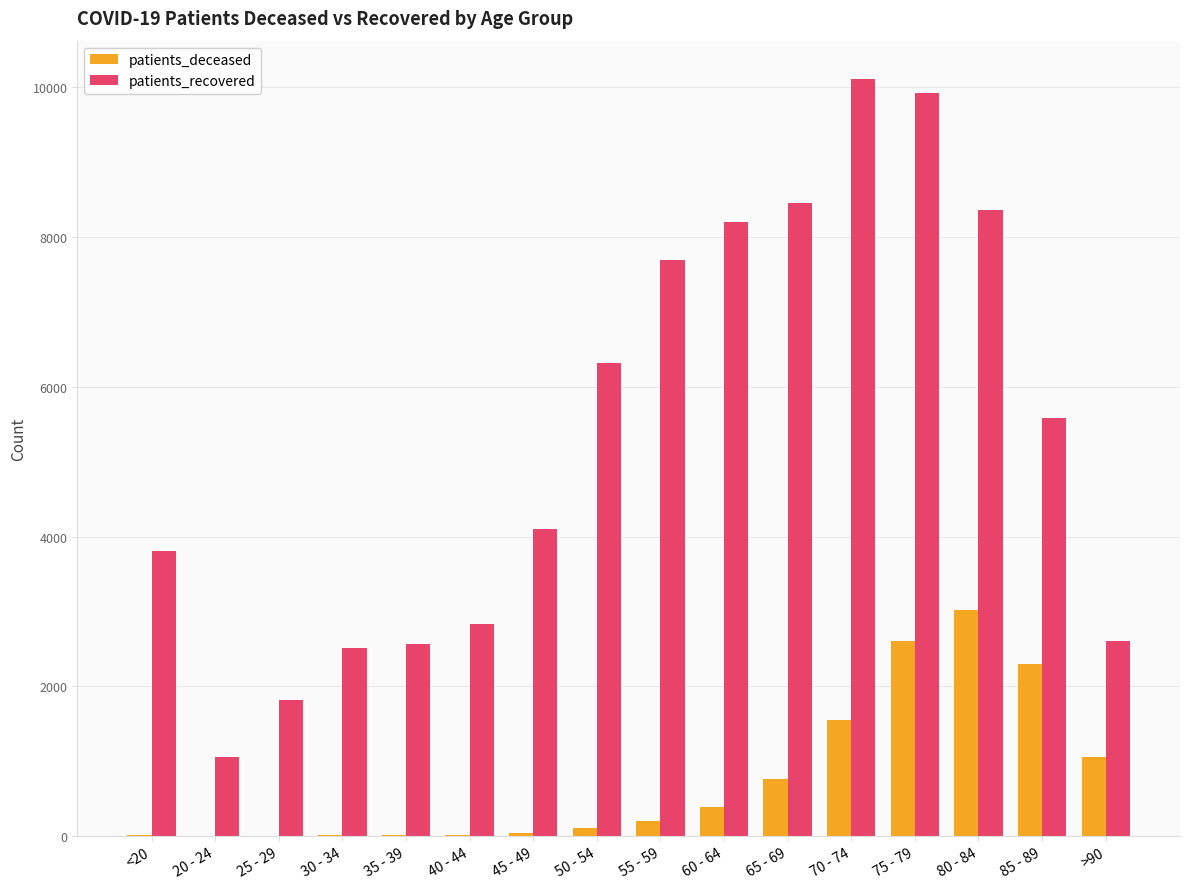

What is the maximum value for patients_recovered?

10117